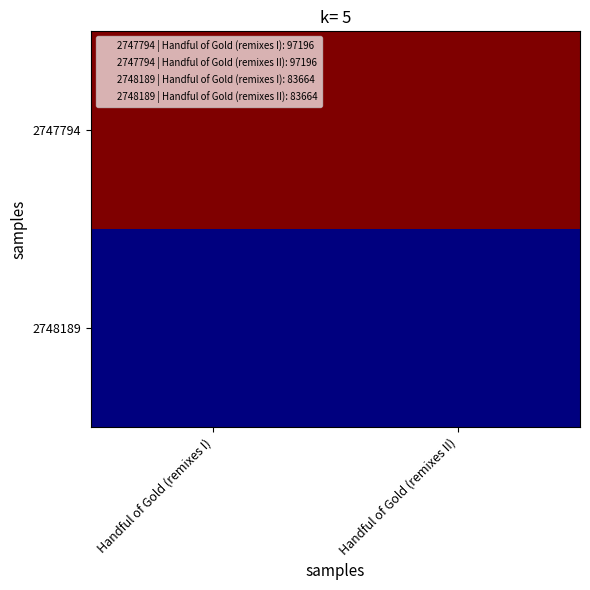

At Handful of Gold (remixes II), list the series in order from largest to smallest.

2747794, 2748189